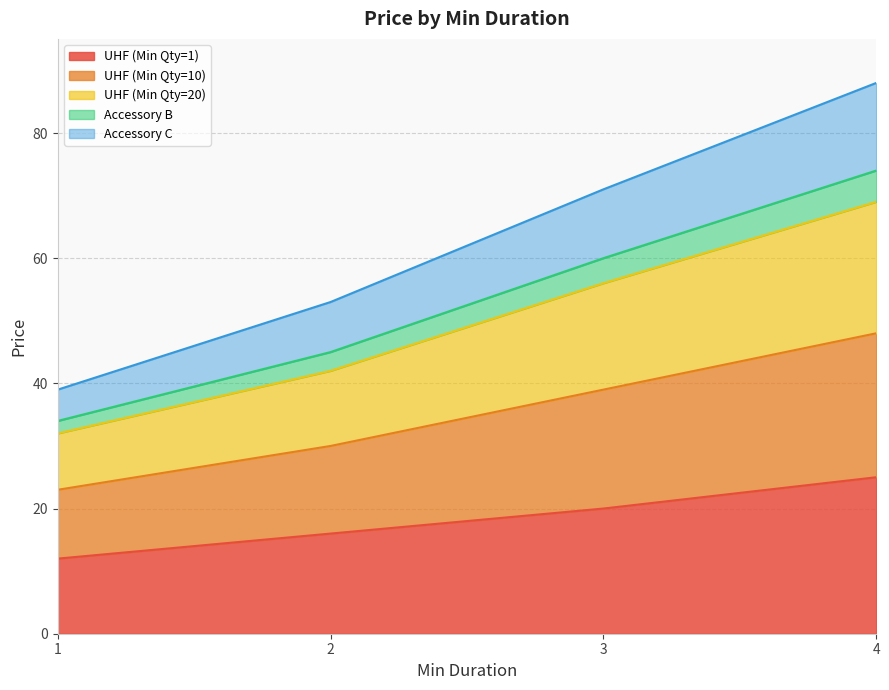

The value of UHF (Min Qty=1) at 3 is 8. True or false?

False